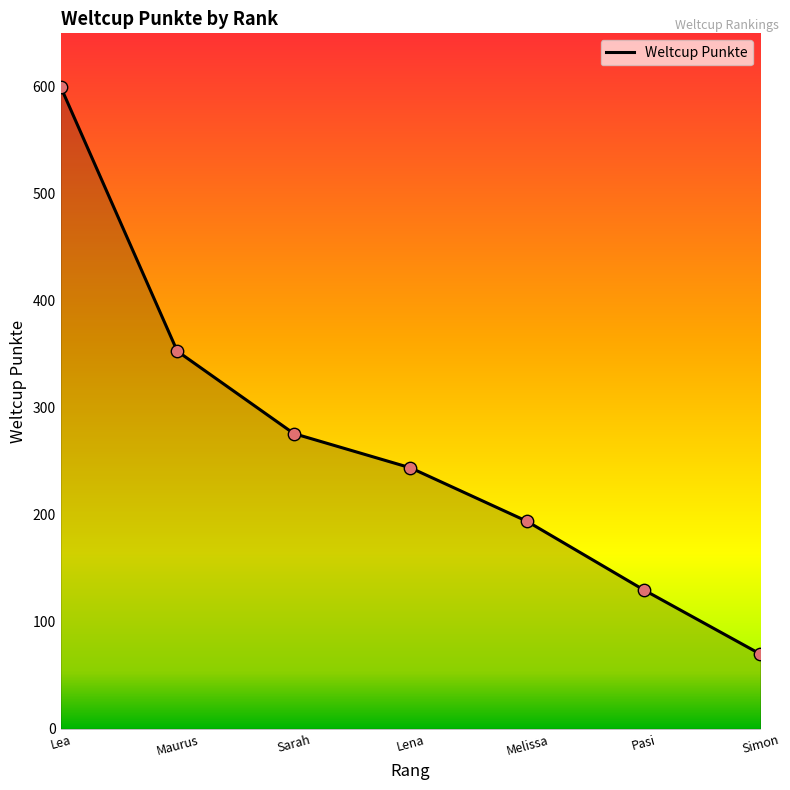

Between Melissa and Sarah, which is larger?

Sarah